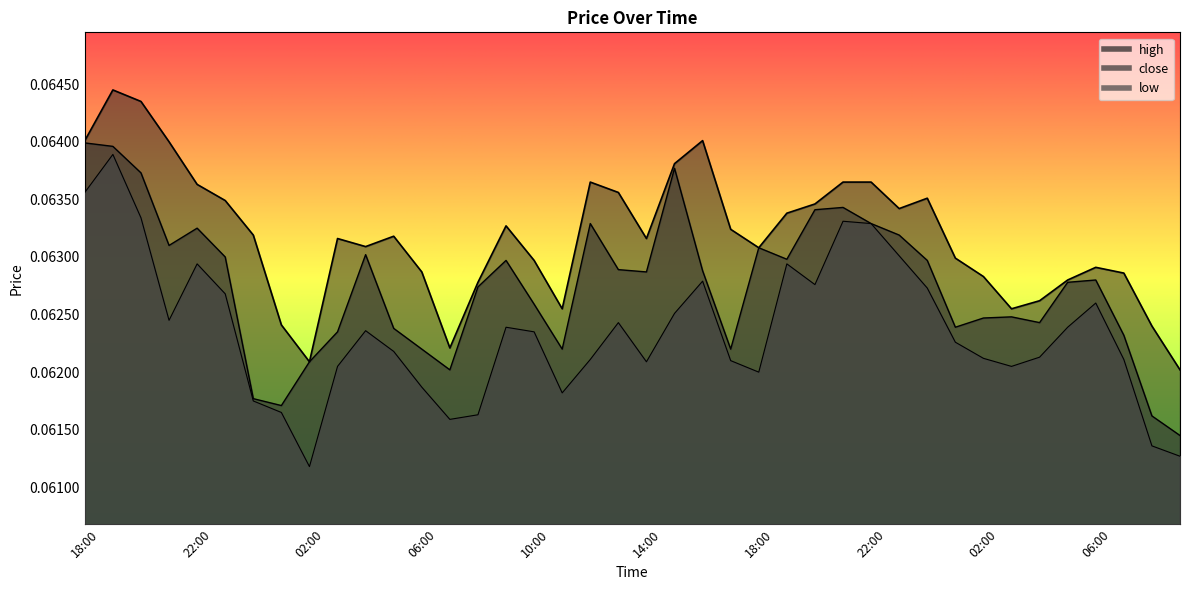

Where is the first local maximum for close?

22:00